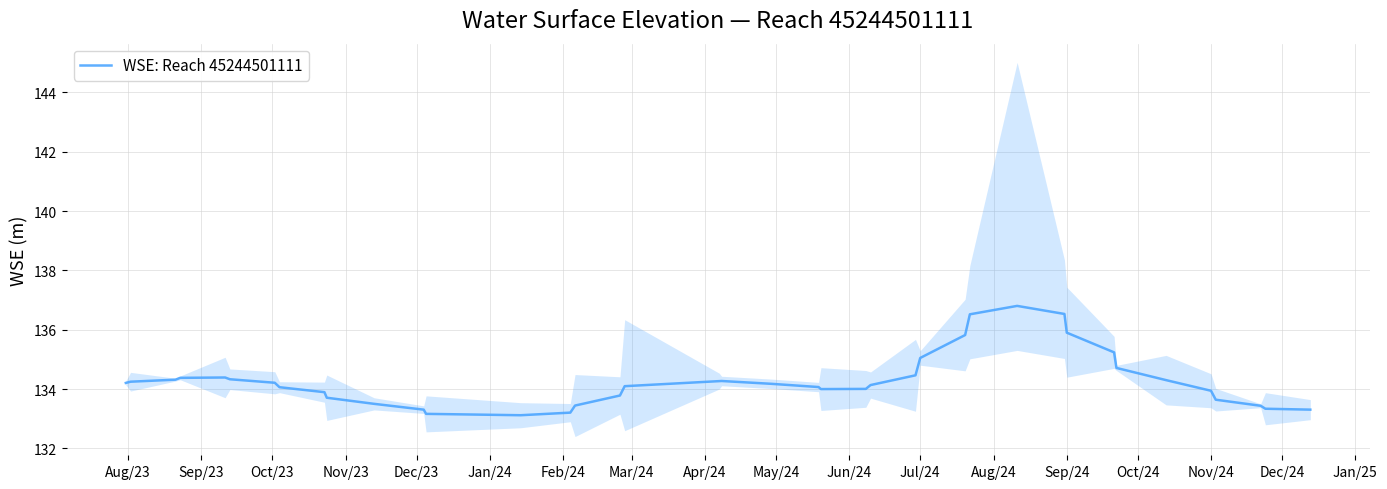

What is the lowest value of the WSE: Reach 45244501111 series?

133.1